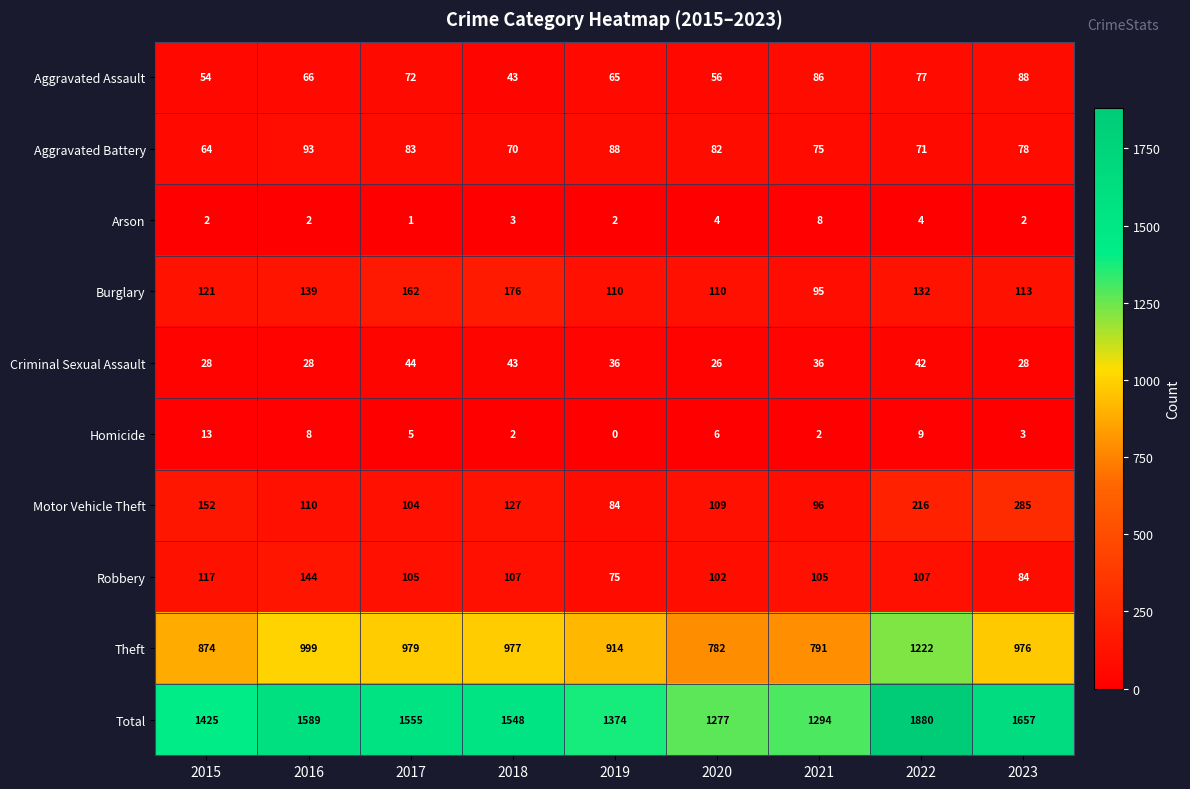

Which series has the widest spread of values?

Total